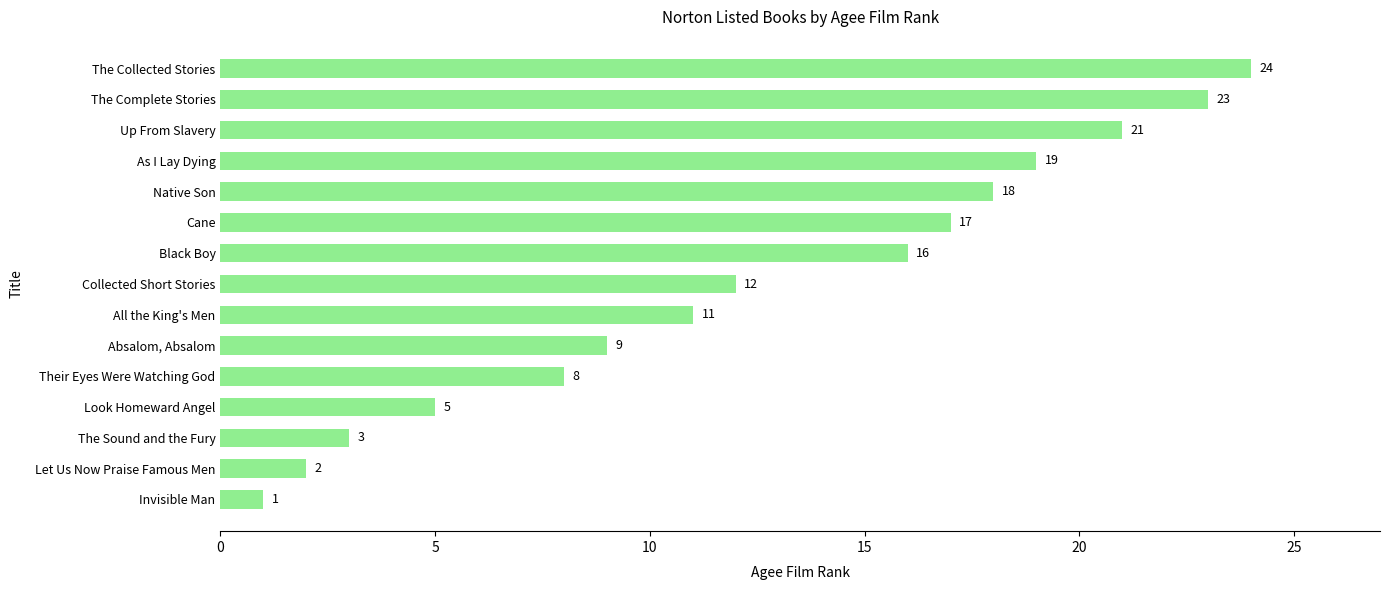

What is the sum of all values?

189